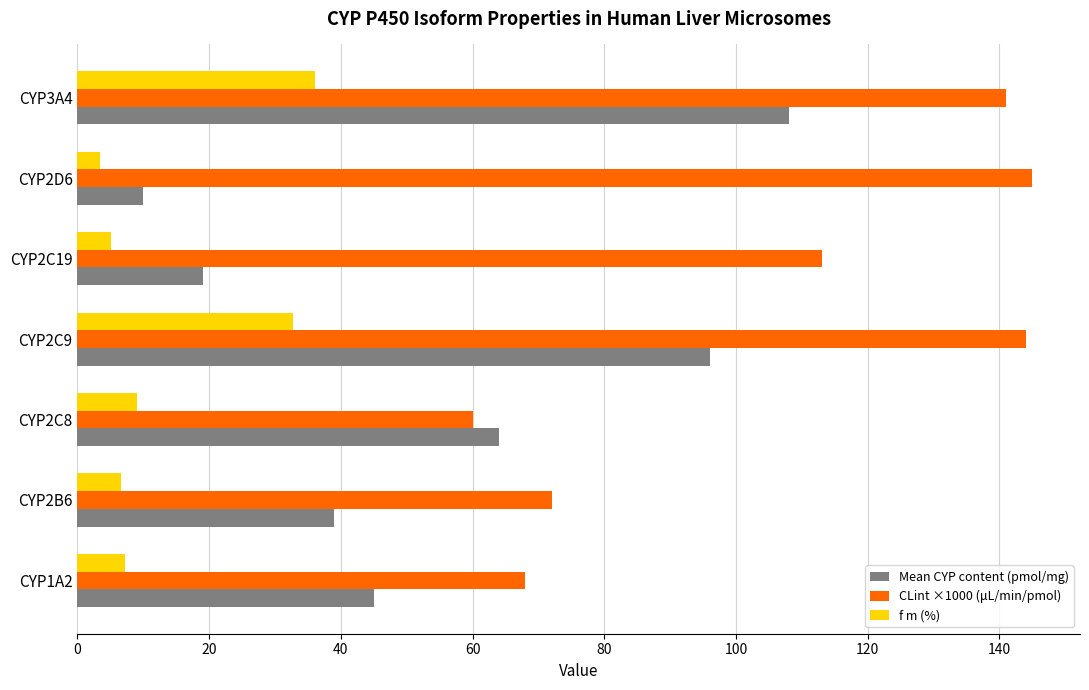

The value of Mean CYP content (pmol/mg) at CYP2B6 is 54.6. True or false?

False